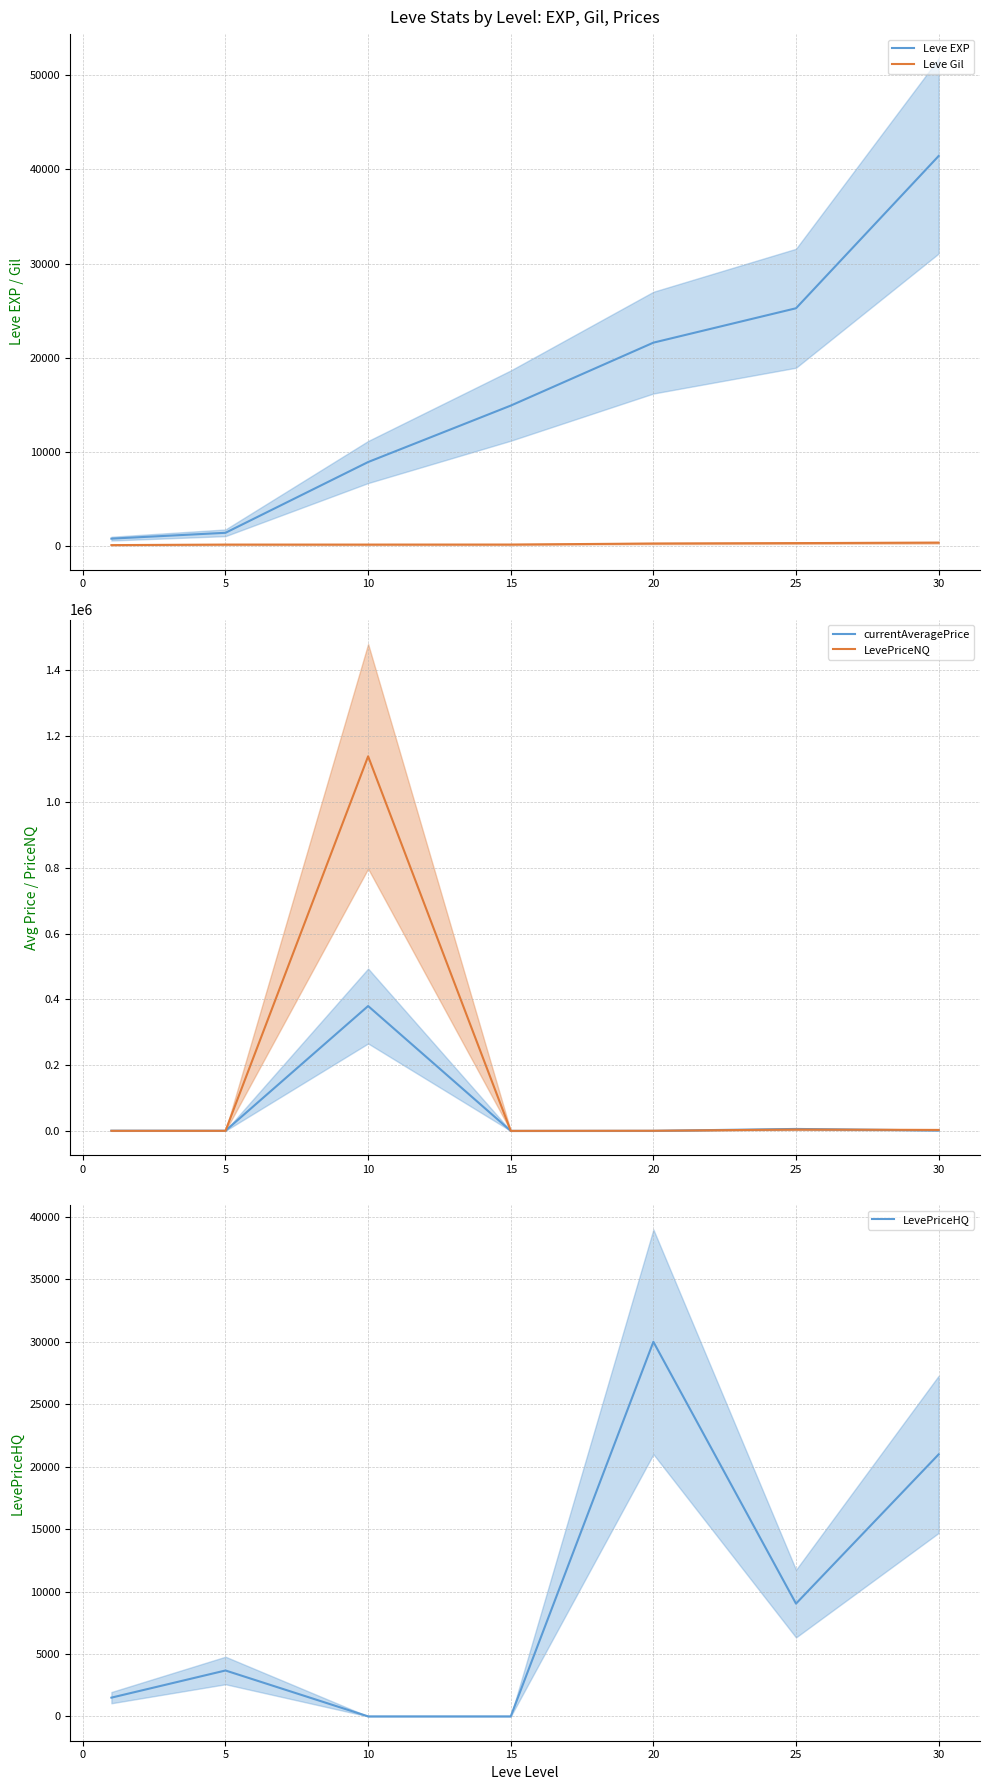

Is the value of Leve EXP at 30 greater than the value of Leve Gil at 5?

Yes